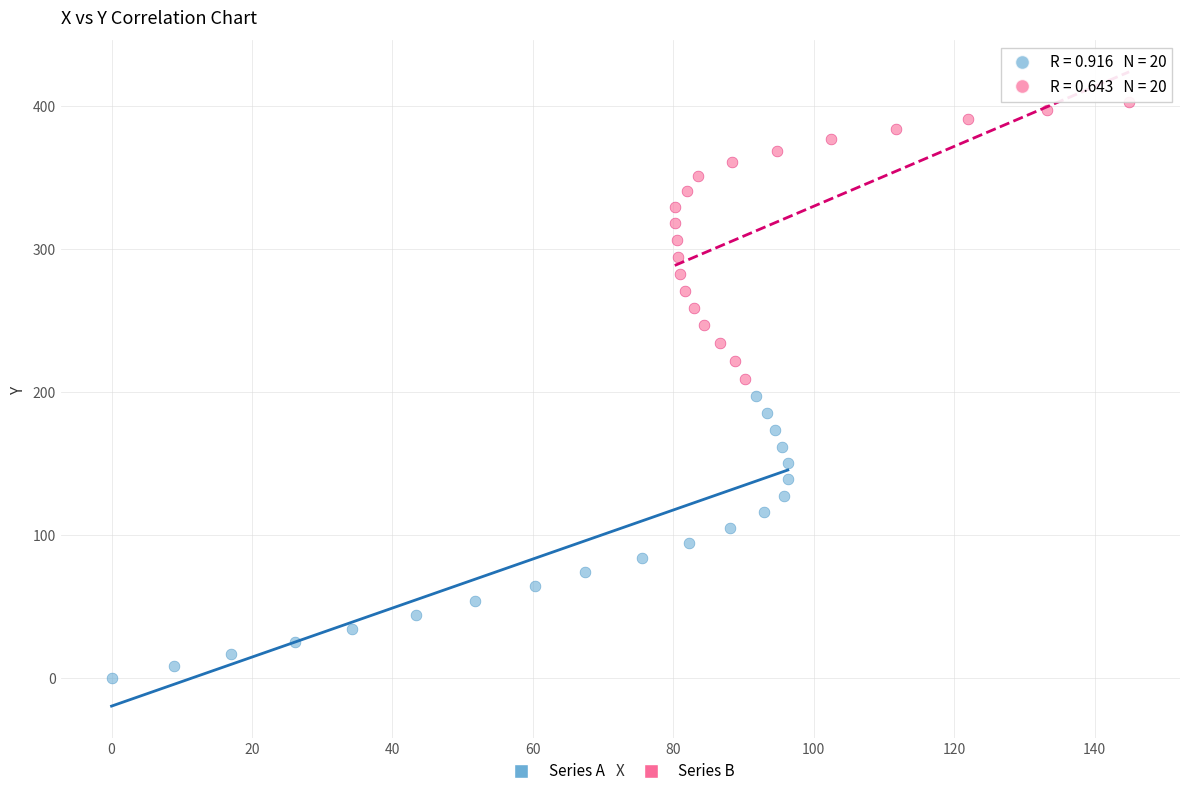

Which series reaches the maximum Y coordinate?

Series B